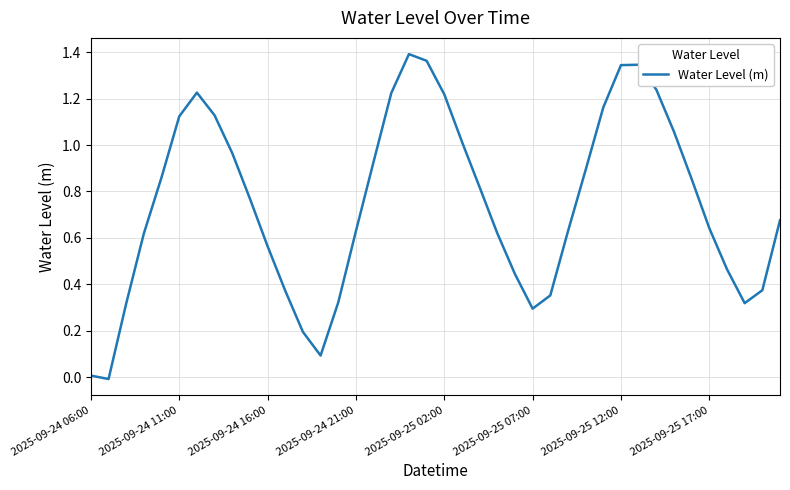

How many lines are shown in the chart?

1